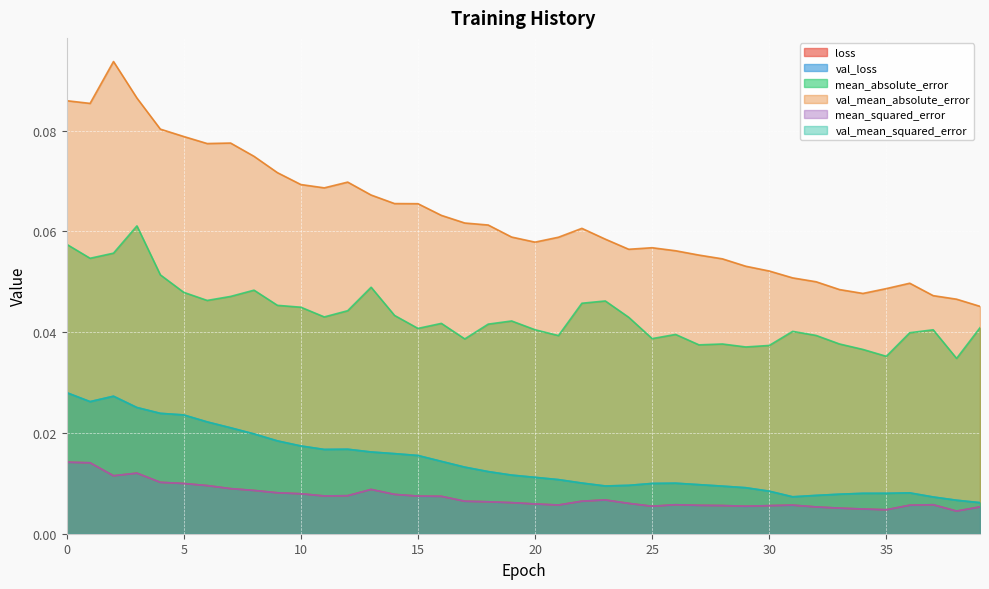

What is the total value across all series at 6?

0.2